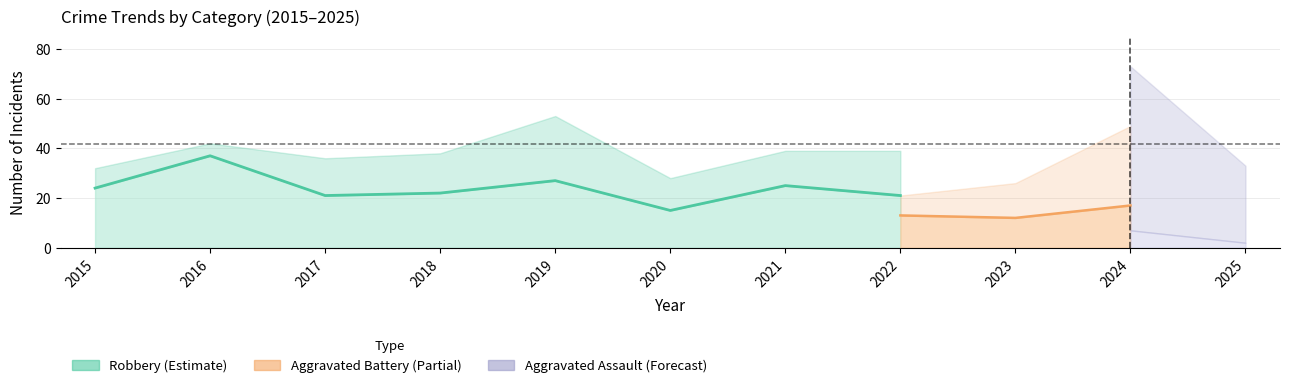

What is the value of the Total point at the 4th from the left?

38